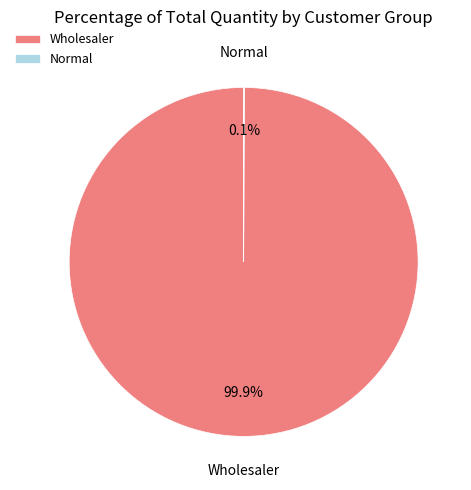

To the nearest percent, what is the average slice percentage?

50%